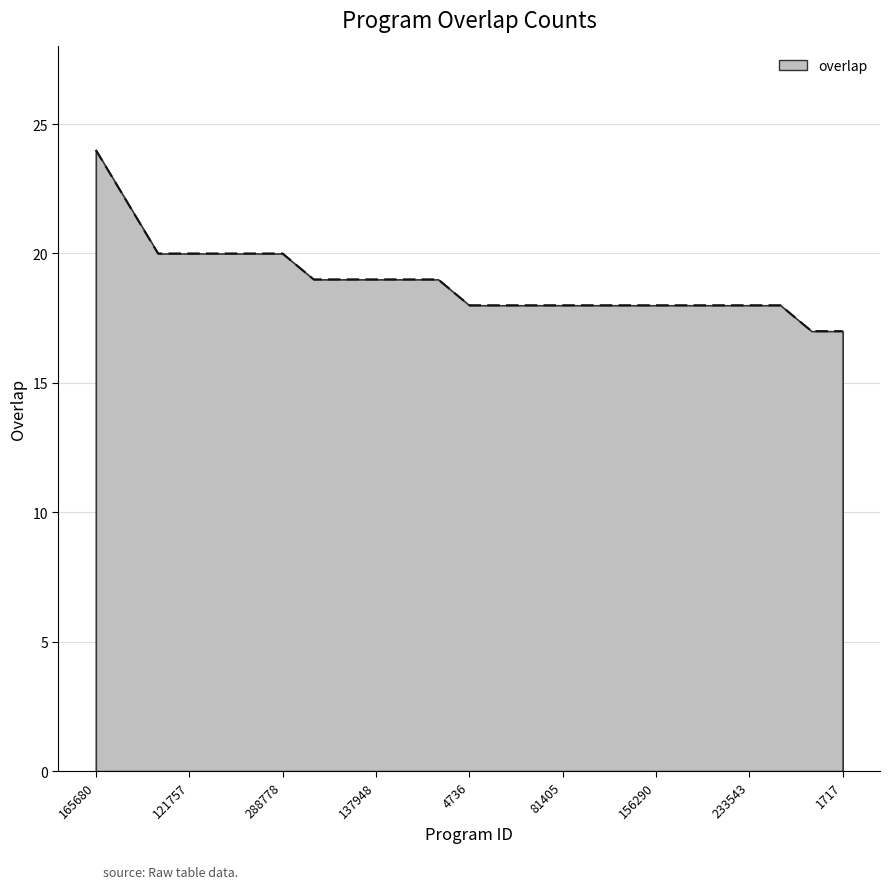

What is the difference between the maximum and minimum values?

7